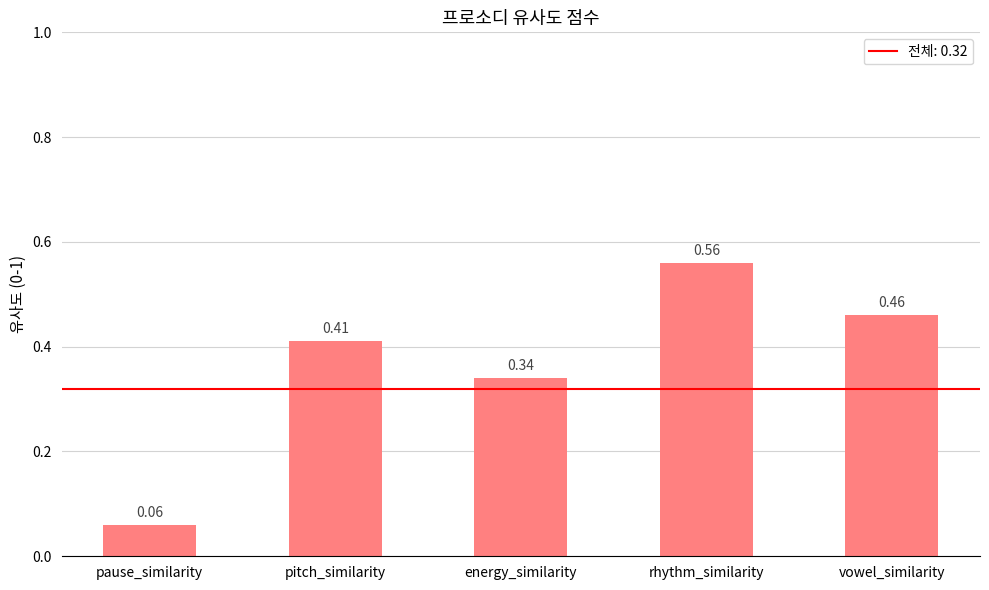

Count the values in the range 0 to 1.

5